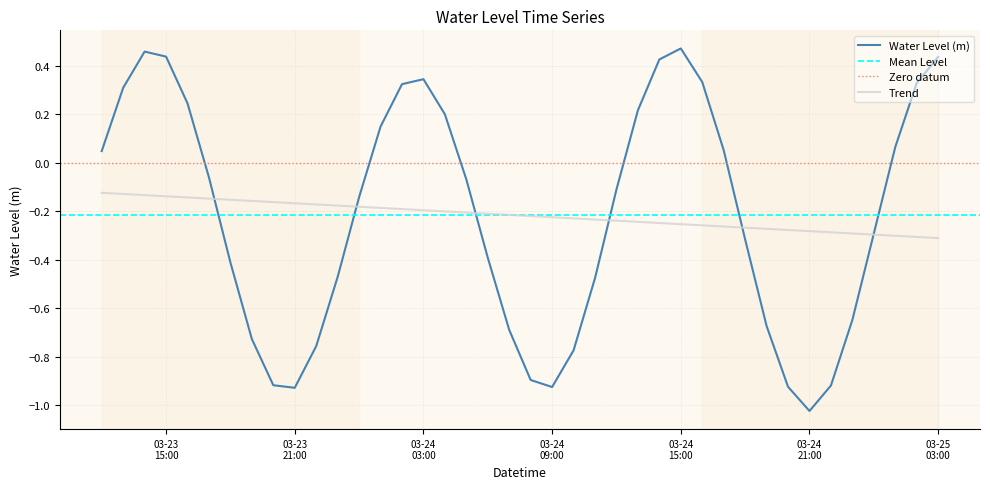

What position from the left is 2024-03-23 18:00:00?

7